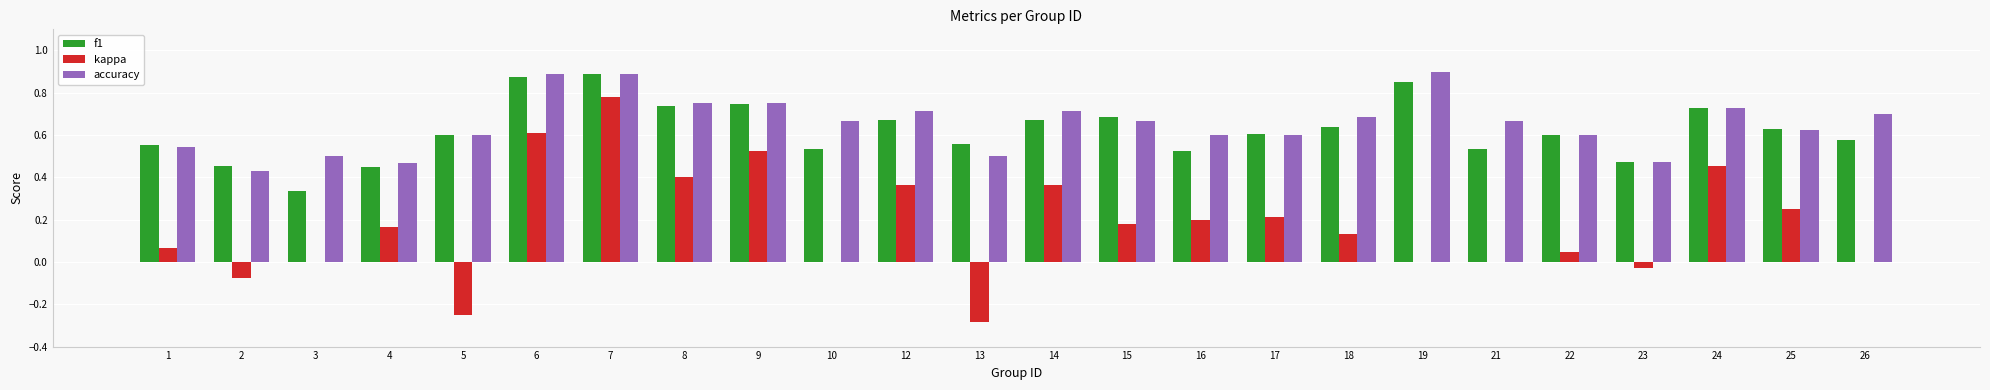

Is the value of kappa at 18 greater than the value of f1 at 3?

No